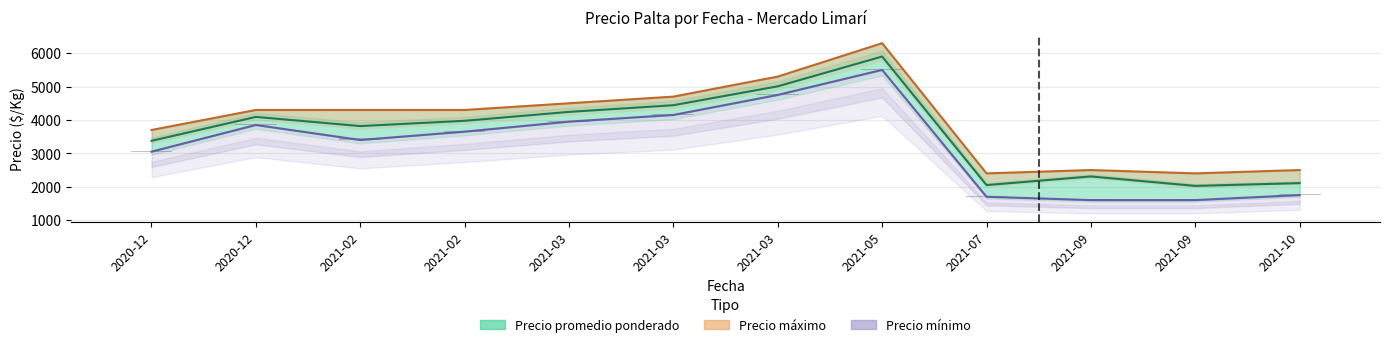

Rank the series by their average value, from lowest to highest.

Precio mínimo, Precio promedio ponderado, Precio máximo